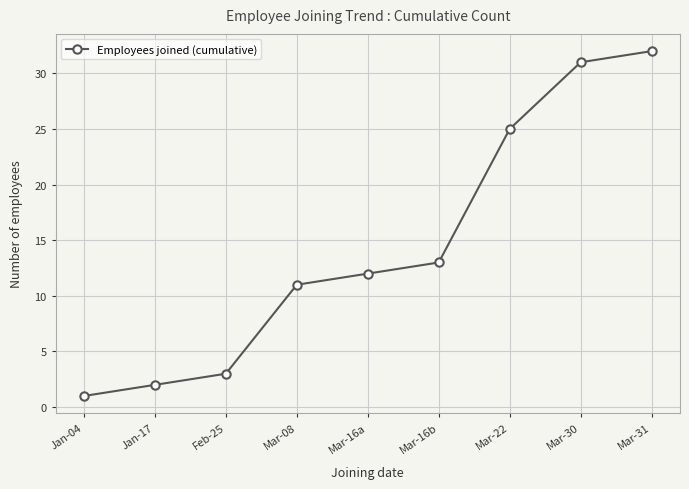

What is the minimum value shown in the chart?

1